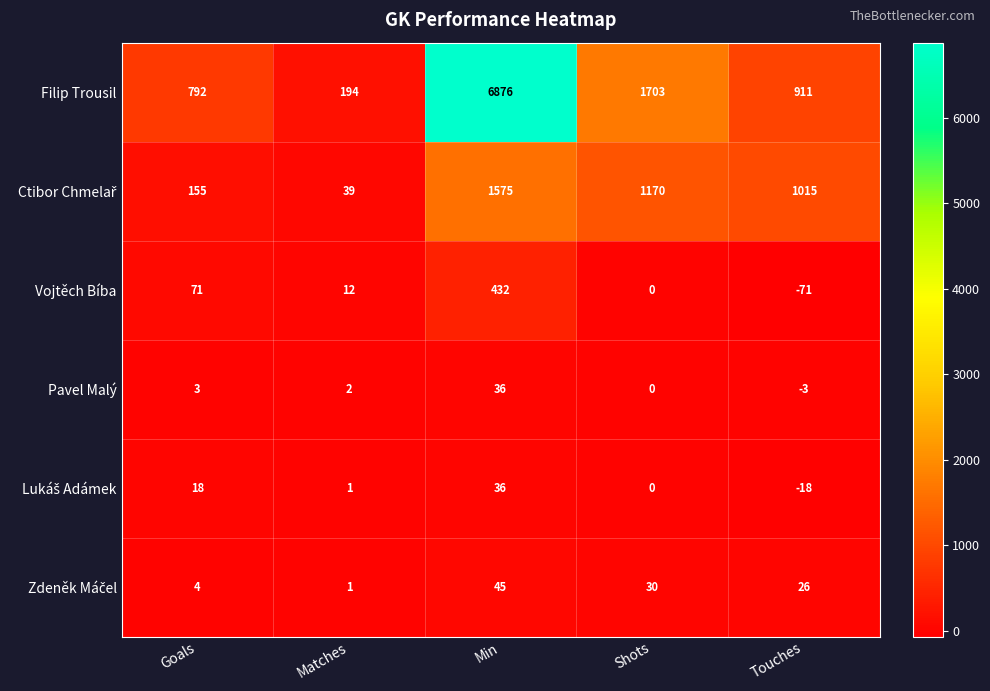

The Pavel Malý series shows 4 at Goals. True or false?

False